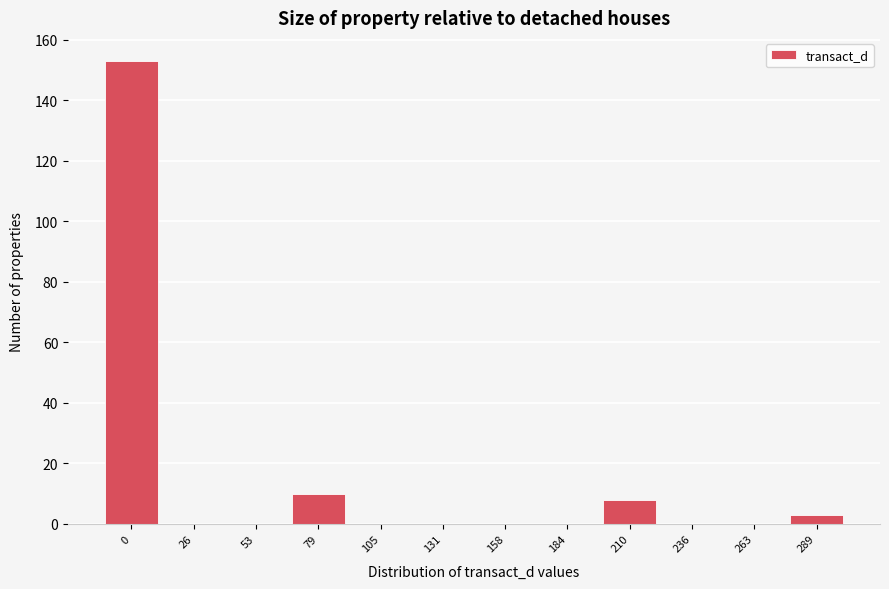

Reading left to right, transcribe all the data shown in this chart.

0=153	26=0	53=0	79=10	105=0	131=0	158=0	184=0	210=8	236=0	263=0	289=3